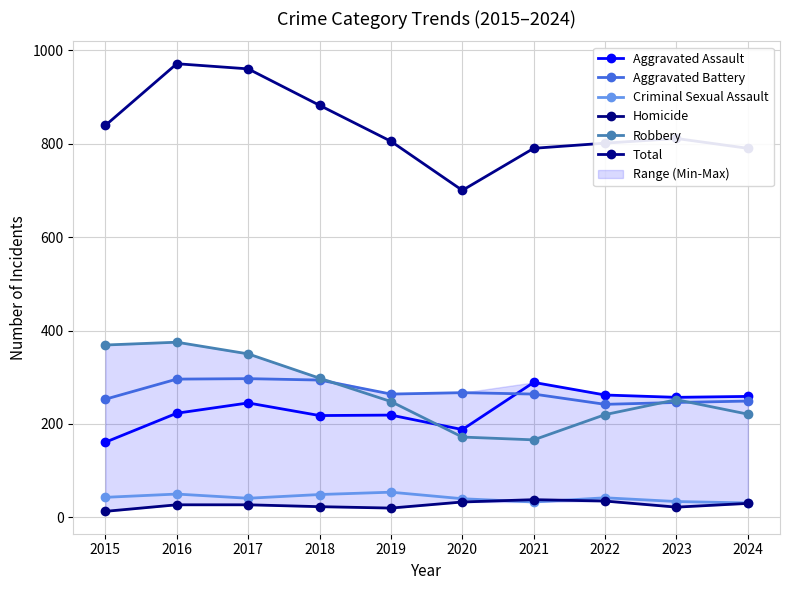

True or false: Criminal Sexual Assault and Aggravated Assault intersect in this chart.

False